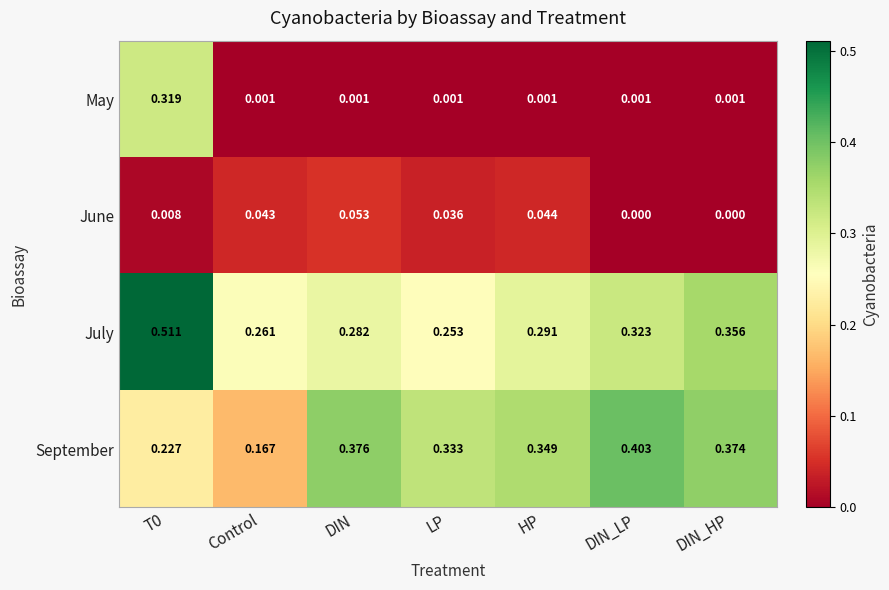

Where is July nearest to the value 0?

LP